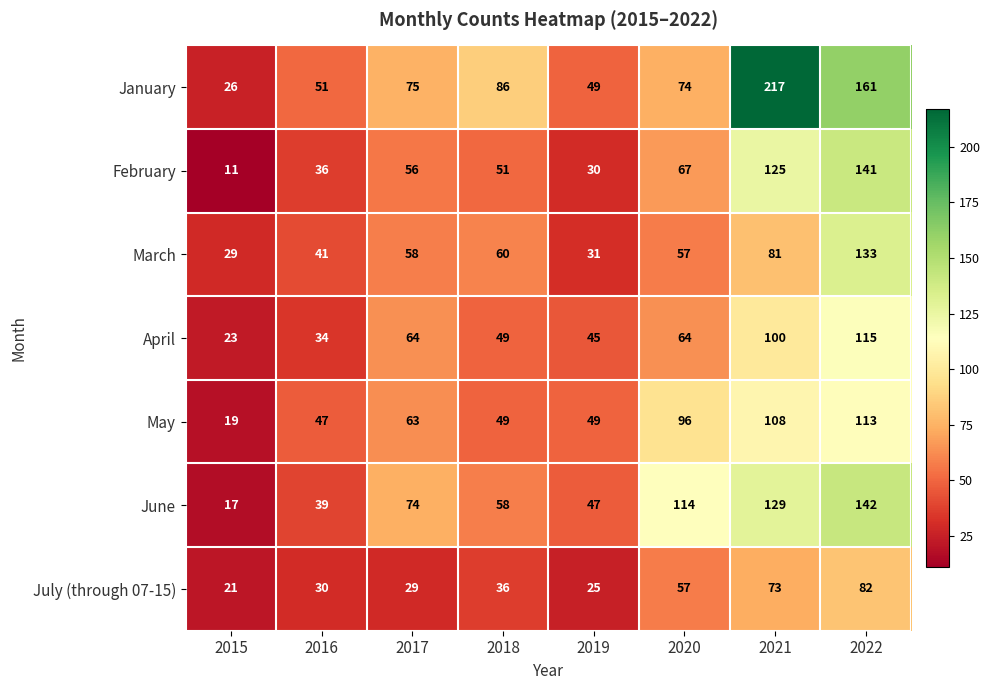

The February series shows 25 at 2020. True or false?

False